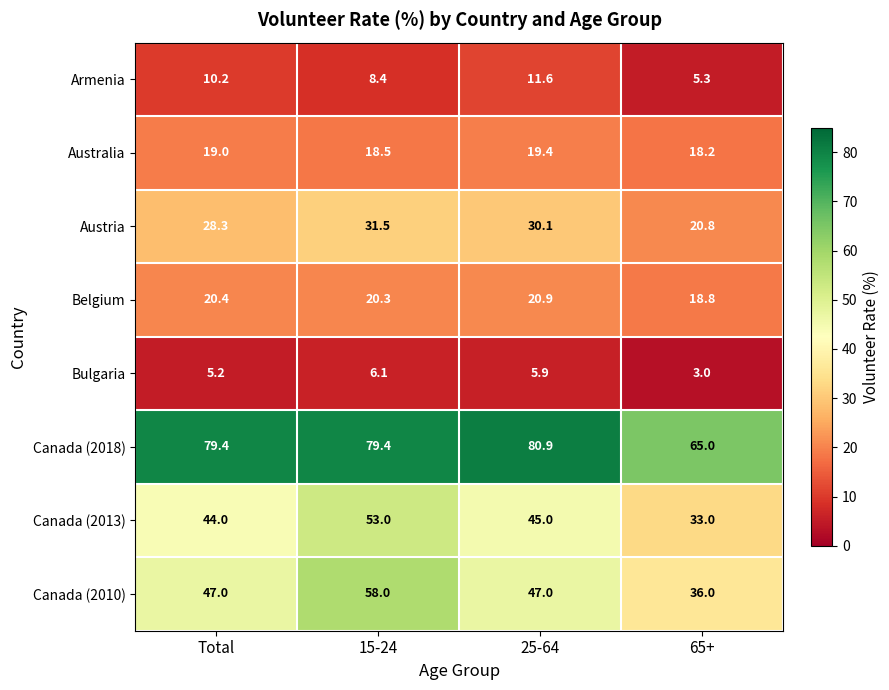

What is the difference between the maximum and minimum values in the Belgium series?

2.1